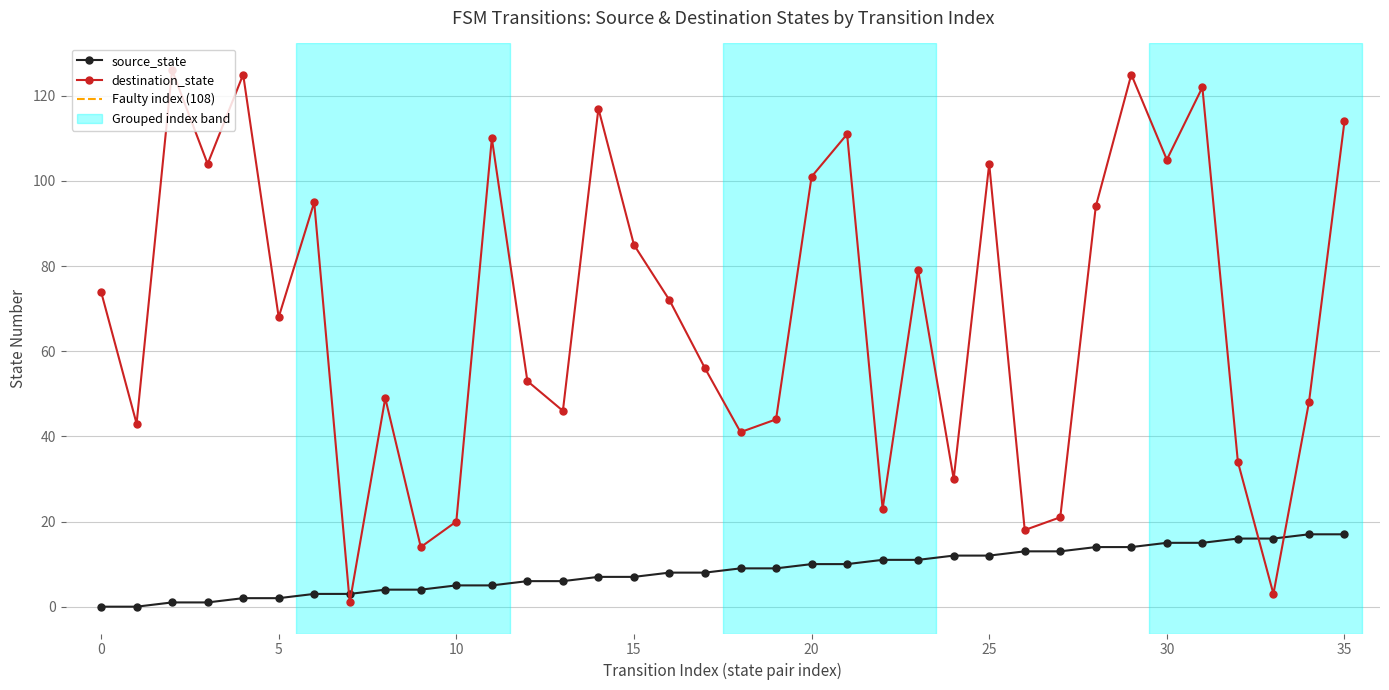

Reading right to left, list all the values displayed in this chart.

source_state: 35=17	34=17	33=16	32=16	31=15	30=15	29=14	28=14	27=13	26=13	25=12	24=12	23=11	22=11	21=10	20=10	19=9	18=9	17=8	16=8	15=7	14=7	13=6	12=6	11=5	10=5	9=4	8=4	7=3	6=3	5=2	4=2	3=1	2=1	1=0	0=0
destination_state: 35=114	34=48	33=3	32=34	31=122	30=105	29=125	28=94	27=21	26=18	25=104	24=30	23=79	22=23	21=111	20=101	19=44	18=41	17=56	16=72	15=85	14=117	13=46	12=53	11=110	10=20	9=14	8=49	7=1	6=95	5=68	4=125	3=104	2=126	1=43	0=74